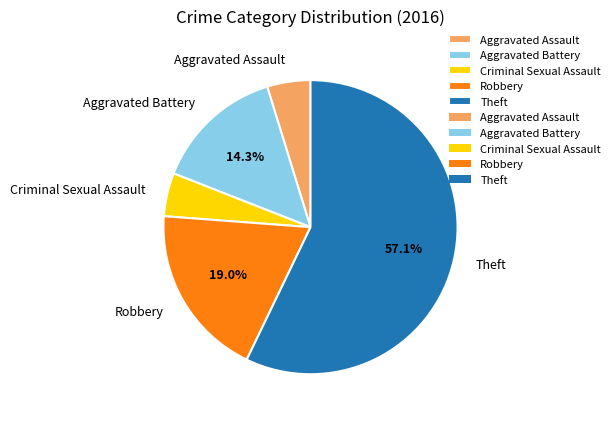

How many segments does this pie chart have?

5